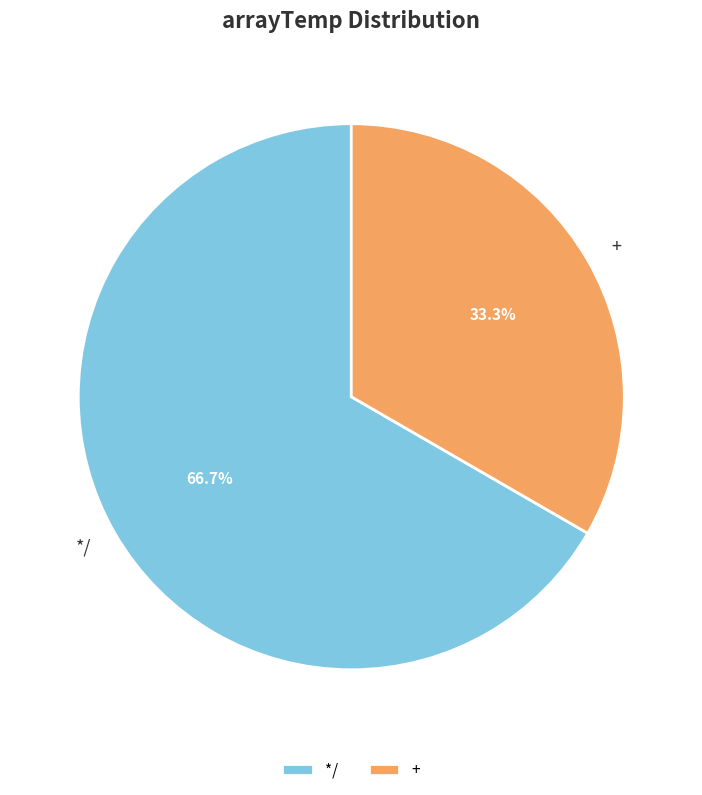

True or false: */ accounts for 67% of the total.

True